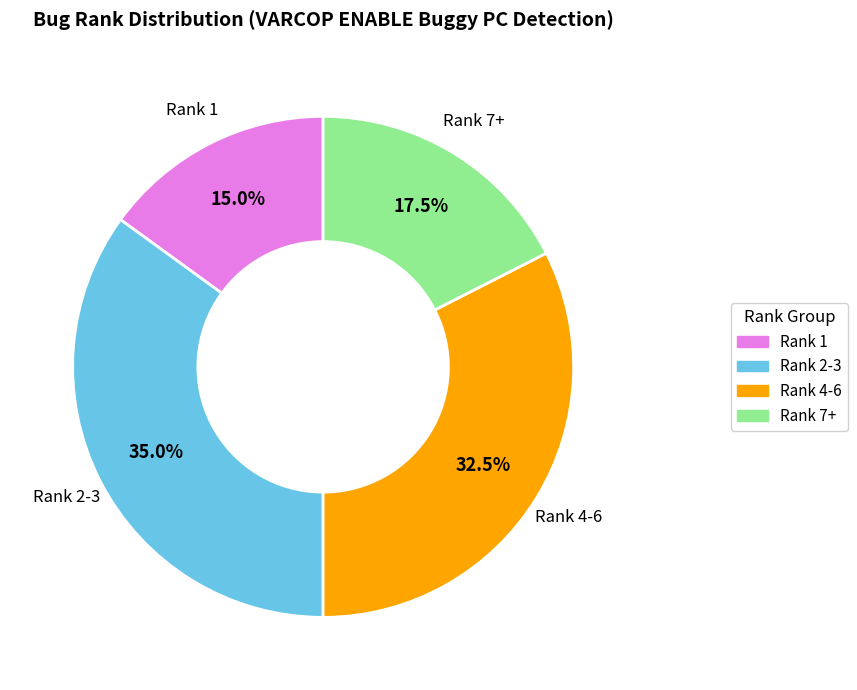

Does any single category account for the majority?

No